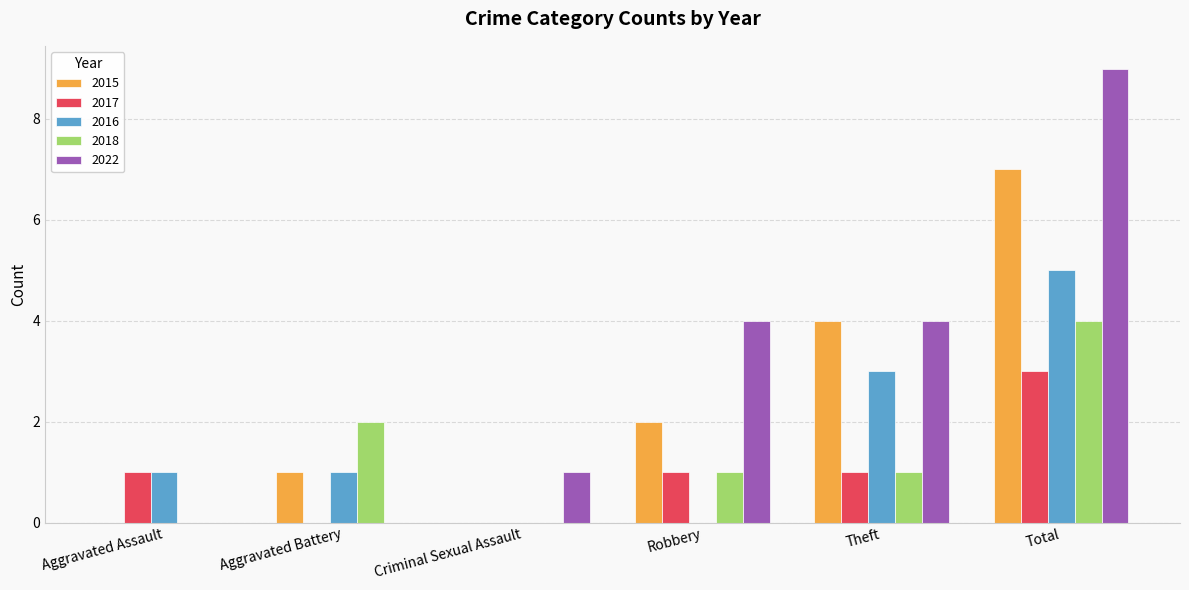

True or false: 2016 has a value of 2 at Aggravated Assault.

False